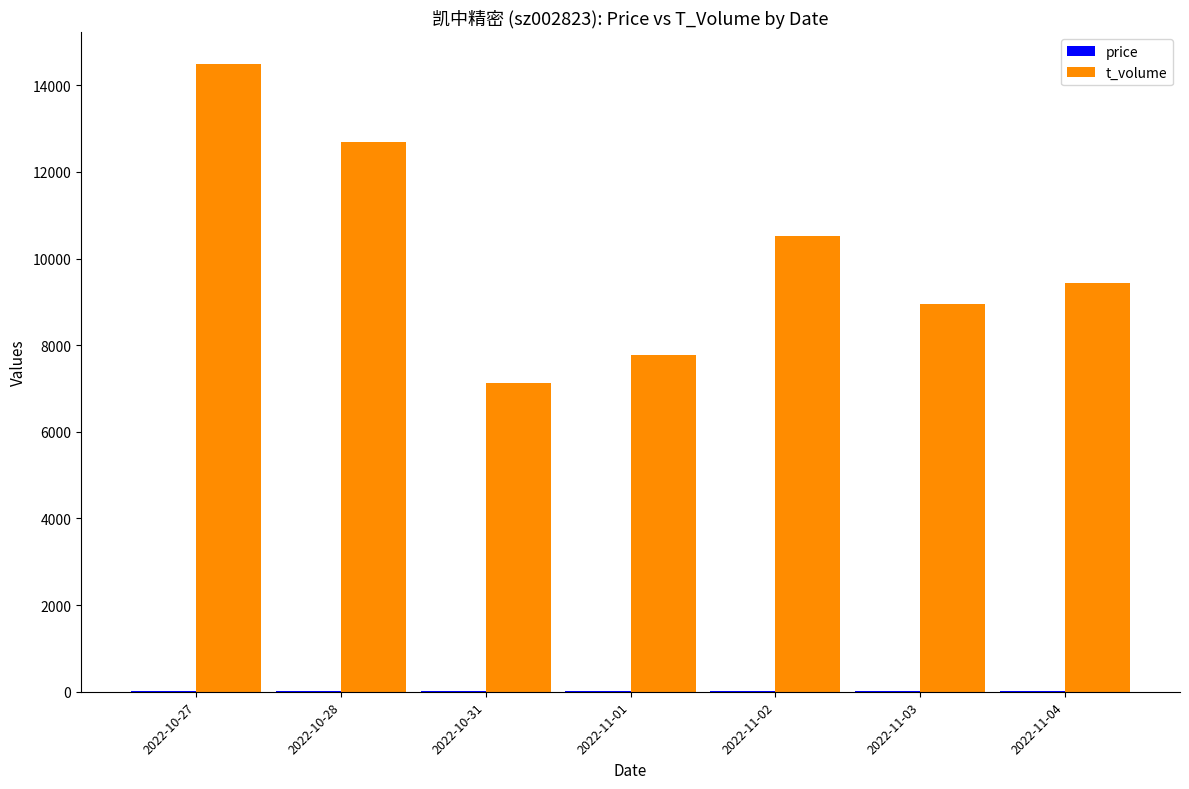

How many distinct data groups are displayed?

2